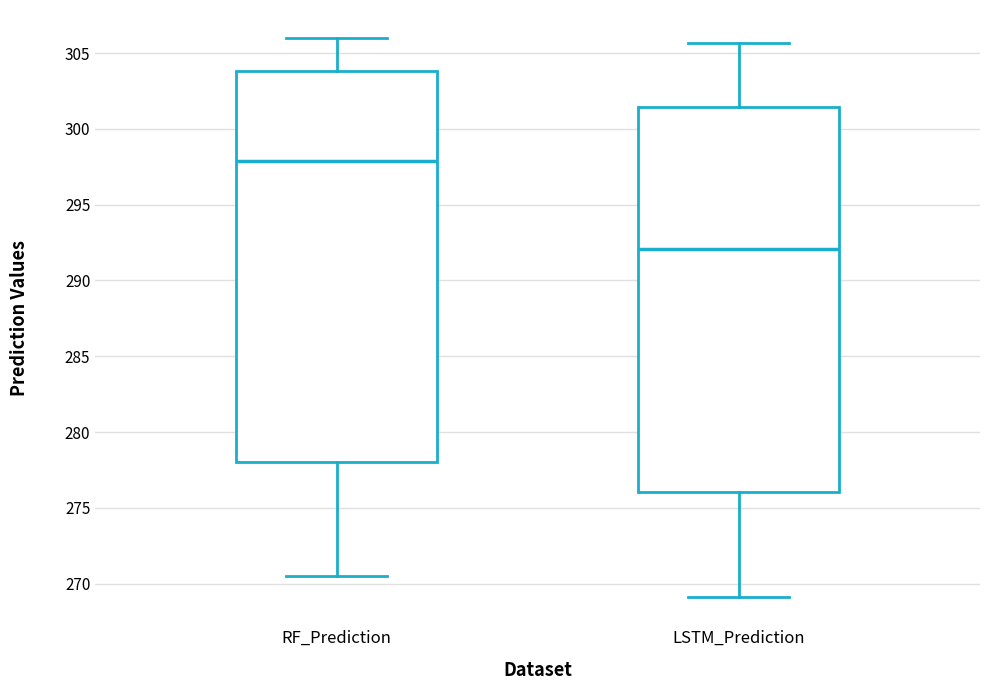

Reading left to right, transcribe this box plot: for each box, give where its median line is, the range the box spans, and where its two whiskers end, as read against the y-axis. The values are not printed on the chart, so give them approximately, as read against the axis.

RF_Prediction: median 298.0, box 278.0 to 304.0, whiskers 270.5 to 306.0
LSTM_Prediction: median 292.0, box 276.0 to 301.5, whiskers 269.0 to 305.5